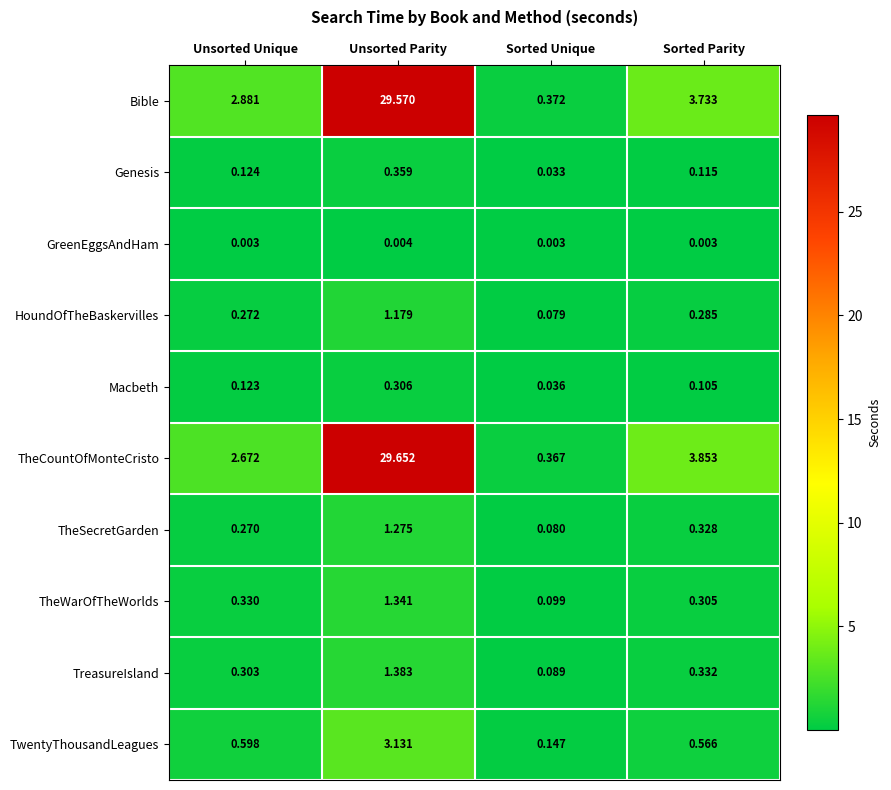

Is the value of Macbeth at Unsorted Unique greater than the value of TheSecretGarden at Unsorted Unique?

No